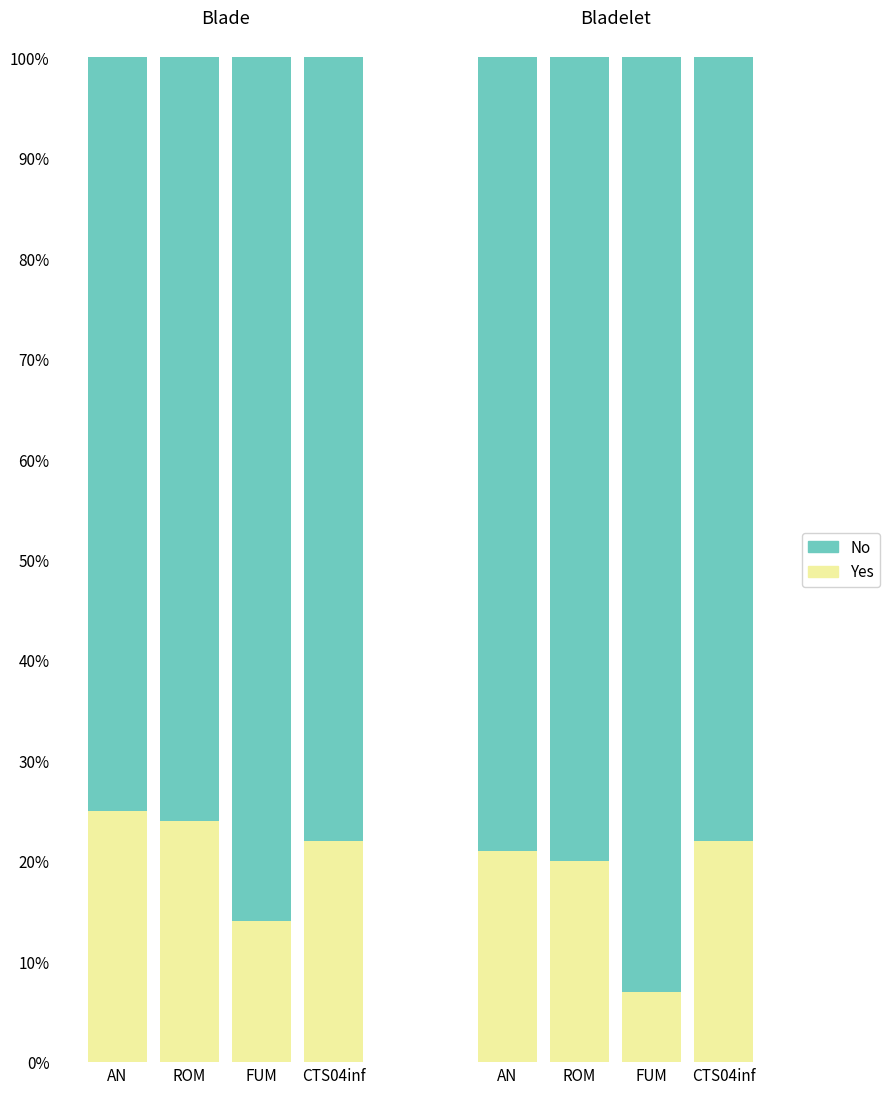

Which category has the lowest value in the No series?

AN